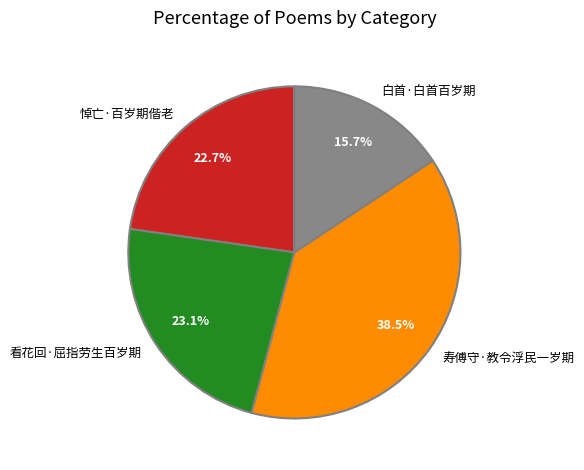

To the nearest percent, what is the difference between the largest and smallest slice percentages?

23%